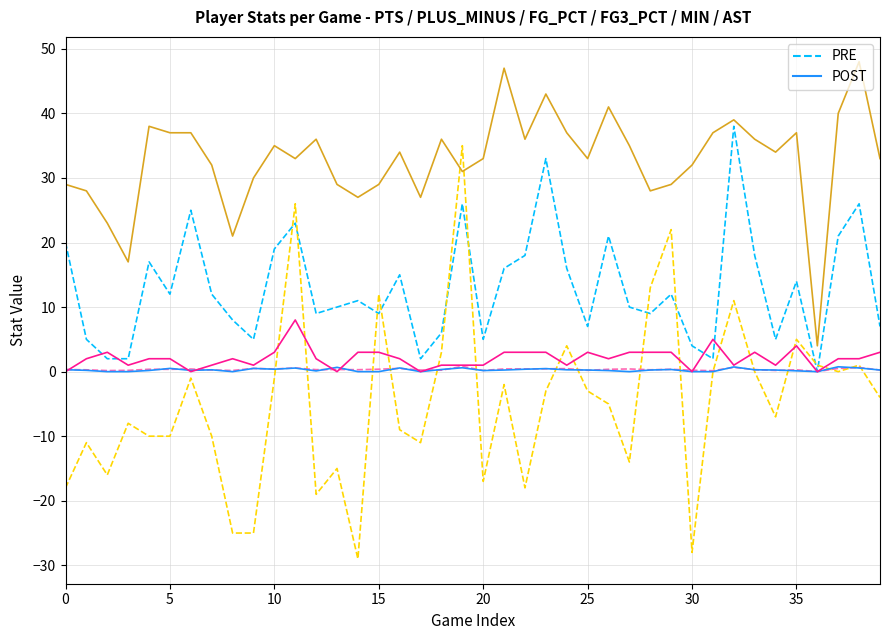

What is the maximum value shown in the chart?

48.0